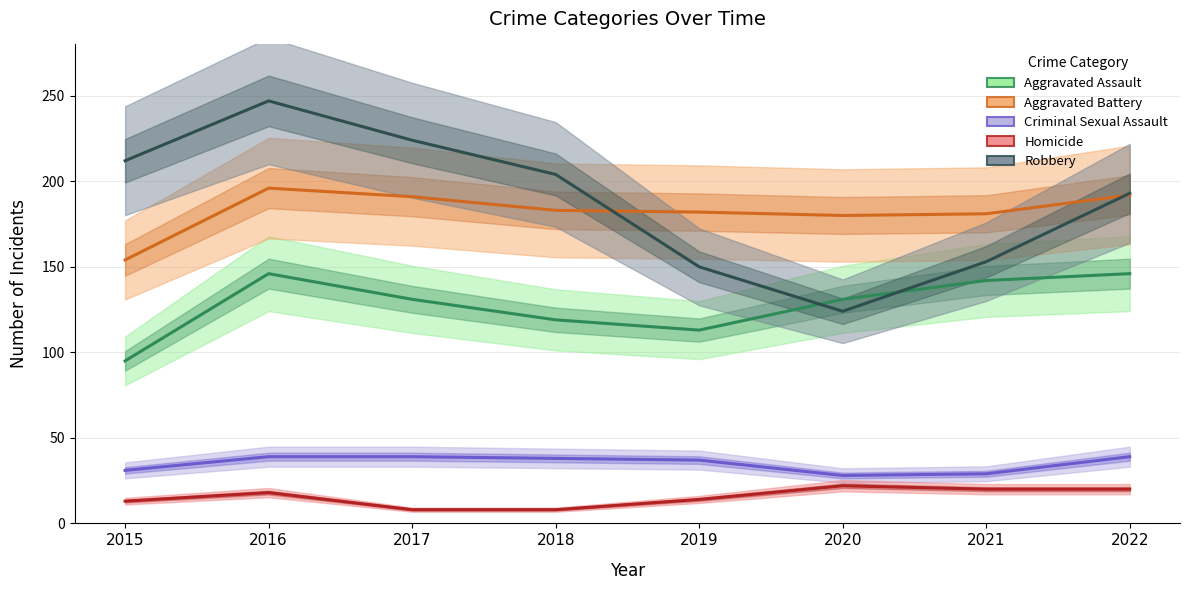

How many data points in Robbery are less than 204?

4